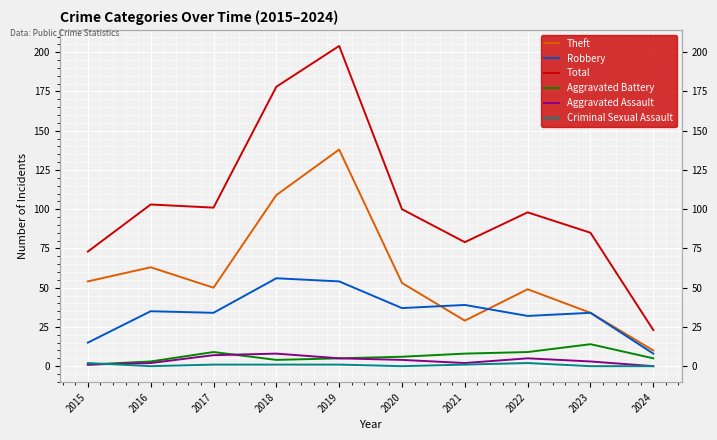

Where is the first local maximum for Aggravated Battery?

2017